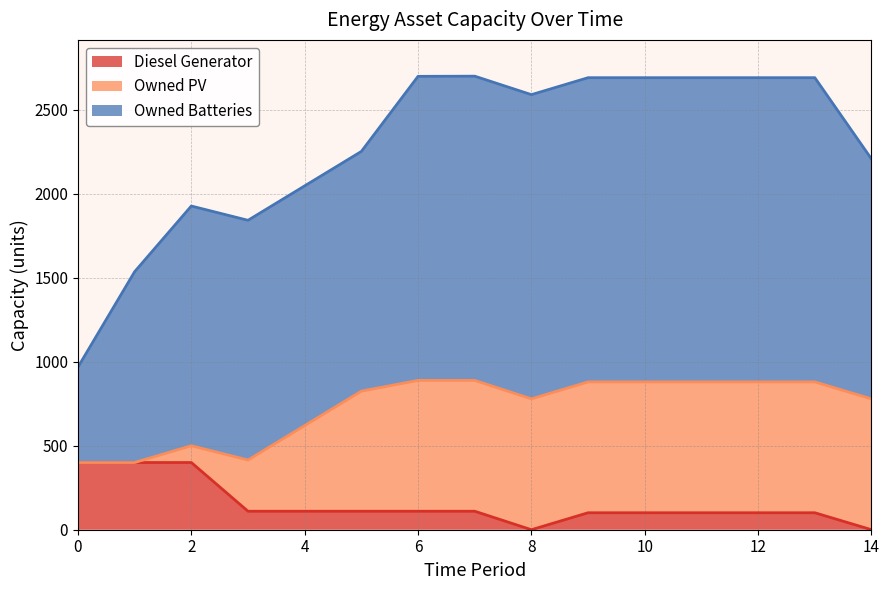

Reading right to left, extract all data points from this chart.

Diesel Generator: 0	101	101	101	101	101	0	110	110	110	110	110	400	400	400
Owned PV: 779	779	779	779	779	779	779	779	779	715	510	305	100	0	0
Owned Batteries: 1428	1811	1811	1811	1811	1811	1811	1811	1810	1427	1427	1427	1427	1136	568